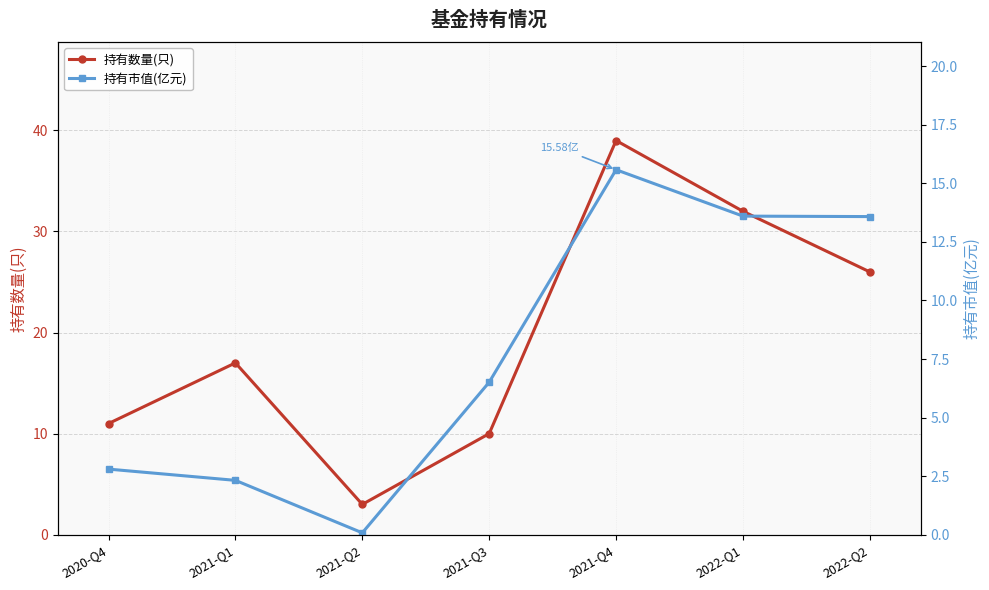

What is the label of the 3rd point from the right?

2021-Q4